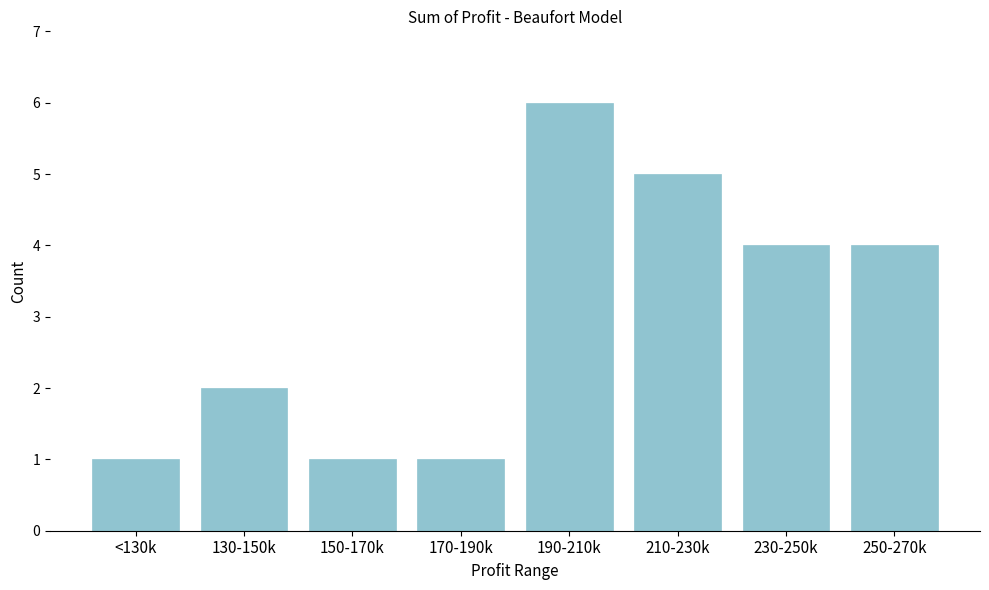

Reading left to right, list all the values displayed in this chart.

<130k=1	130-150k=2	150-170k=1	170-190k=1	190-210k=6	210-230k=5	230-250k=4	250-270k=4